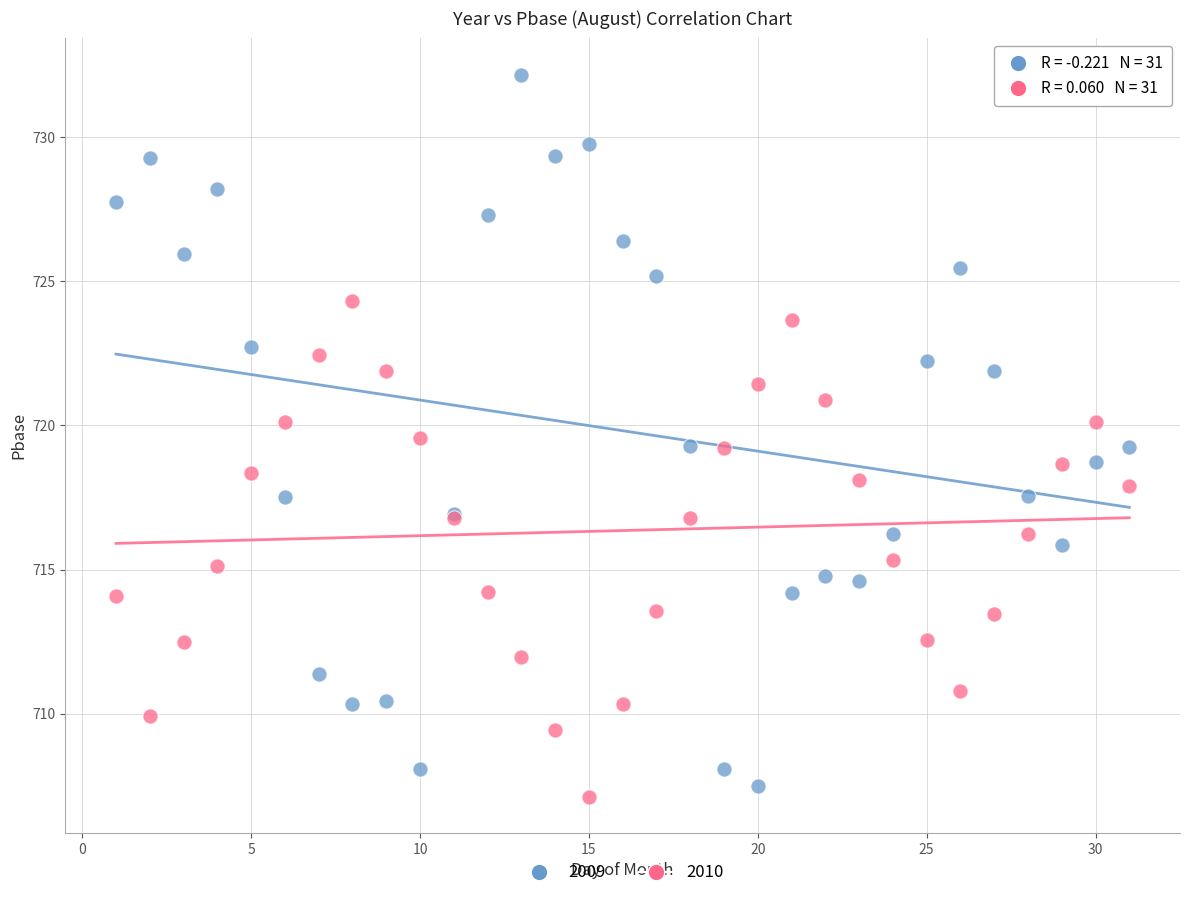

Which series reaches the minimum Y coordinate?

2010